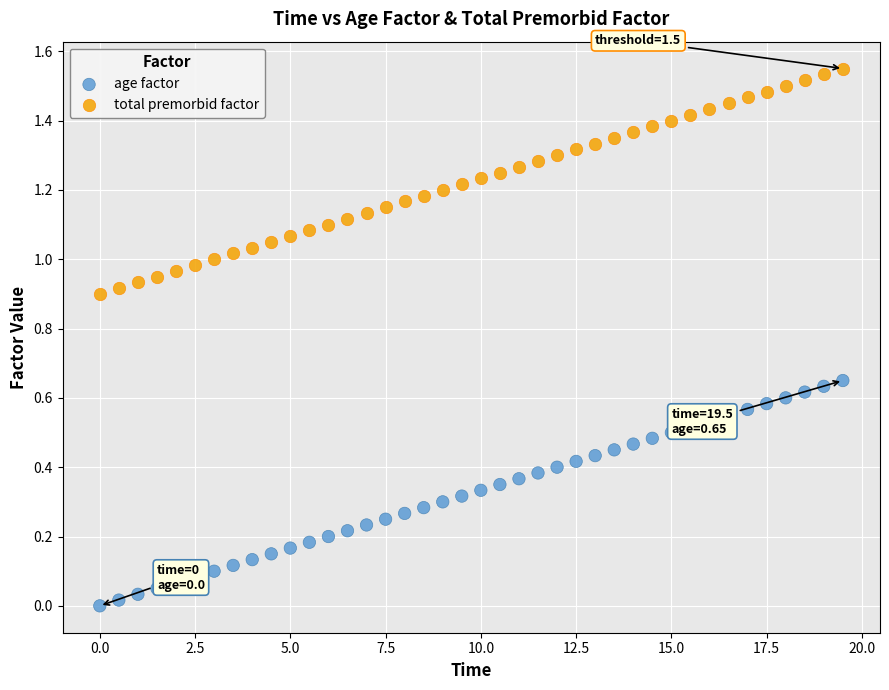

Which series contains the highest Y value?

total premorbid factor